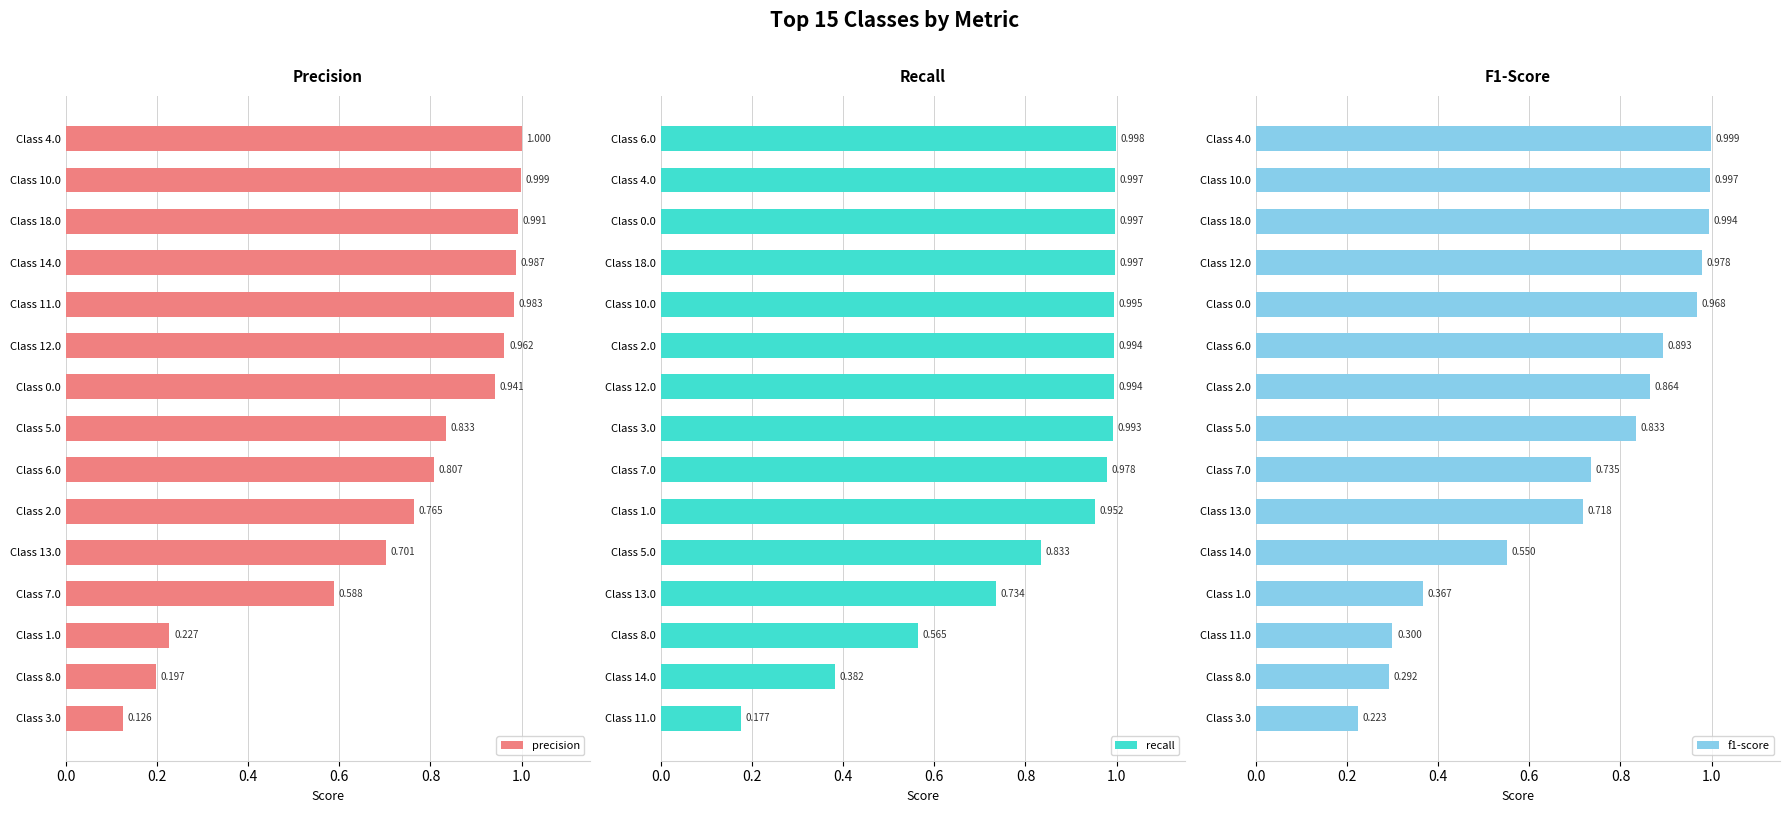

What is the sum of all recall values?

12.6